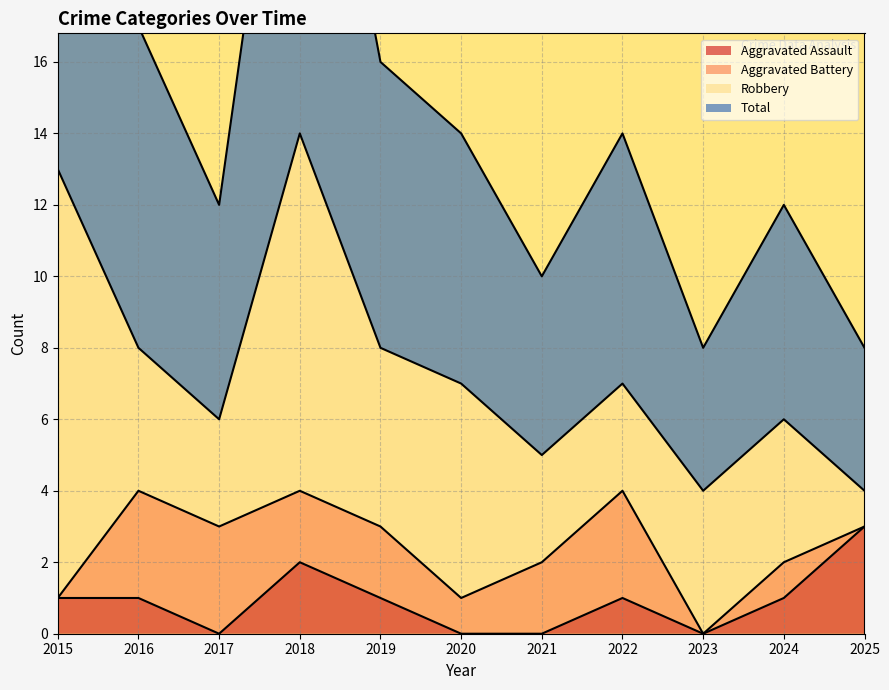

True or false: Aggravated Assault has a value of 1 at 2024.

True